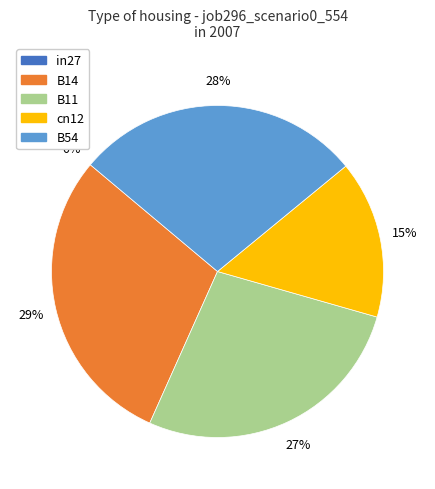

Is the sum of B11 and B14 greater than half?

Yes